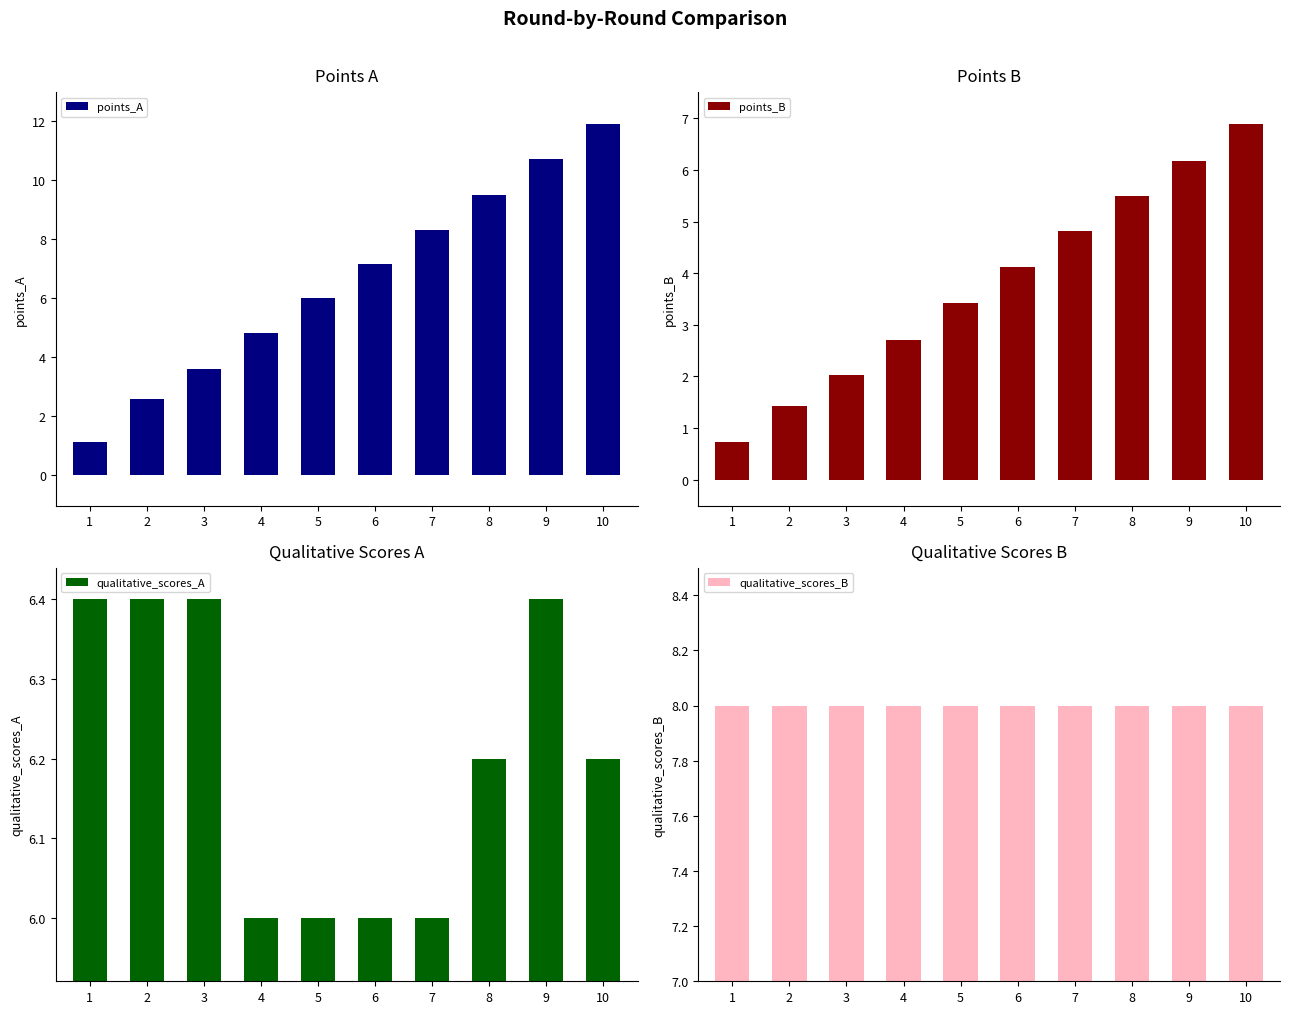

What are all the series names shown in the legend?

points_A, points_B, qualitative_scores_A, qualitative_scores_B